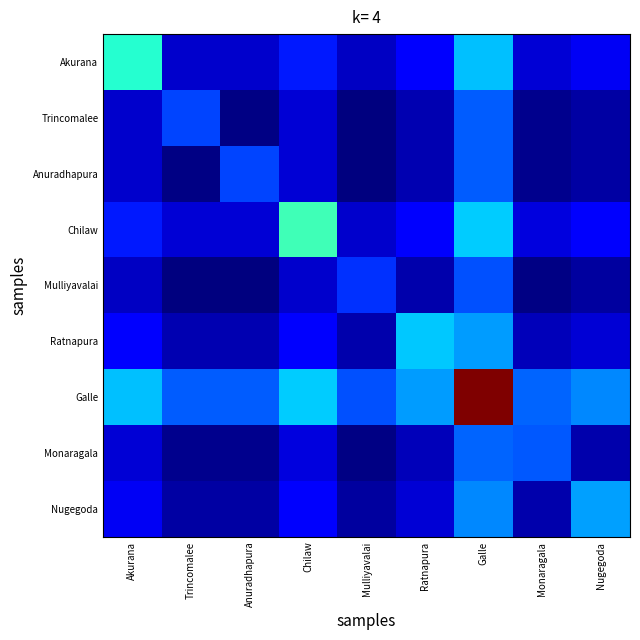

Reading left to right, list all the values displayed in this chart.

Akurana: Akurana=0.4	Trincomalee=0.1	Anuradhapura=0.1	Chilaw=0.2	Mulliyavalai=0.1	Ratnapura=0.1	Galle=0.3	Monaragala=0.1	Nugegoda=0.1
Trincomalee: Akurana=0.1	Trincomalee=0.2	Anuradhapura=0.0	Chilaw=0.1	Mulliyavalai=0.0	Ratnapura=0.0	Galle=0.2	Monaragala=0.0	Nugegoda=0.0
Anuradhapura: Akurana=0.1	Trincomalee=0.0	Anuradhapura=0.2	Chilaw=0.1	Mulliyavalai=0.0	Ratnapura=0.0	Galle=0.2	Monaragala=0.0	Nugegoda=0.0
Chilaw: Akurana=0.2	Trincomalee=0.1	Anuradhapura=0.1	Chilaw=0.4	Mulliyavalai=0.1	Ratnapura=0.1	Galle=0.3	Monaragala=0.1	Nugegoda=0.1
Mulliyavalai: Akurana=0.1	Trincomalee=0.0	Anuradhapura=0.0	Chilaw=0.1	Mulliyavalai=0.2	Ratnapura=0.0	Galle=0.2	Monaragala=0.0	Nugegoda=0.0
Ratnapura: Akurana=0.1	Trincomalee=0.0	Anuradhapura=0.0	Chilaw=0.1	Mulliyavalai=0.0	Ratnapura=0.3	Galle=0.3	Monaragala=0.1	Nugegoda=0.1
Galle: Akurana=0.3	Trincomalee=0.2	Anuradhapura=0.2	Chilaw=0.3	Mulliyavalai=0.2	Ratnapura=0.3	Galle=1.0	Monaragala=0.2	Nugegoda=0.3
Monaragala: Akurana=0.1	Trincomalee=0.0	Anuradhapura=0.0	Chilaw=0.1	Mulliyavalai=0.0	Ratnapura=0.1	Galle=0.2	Monaragala=0.2	Nugegoda=0.0
Nugegoda: Akurana=0.1	Trincomalee=0.0	Anuradhapura=0.0	Chilaw=0.1	Mulliyavalai=0.0	Ratnapura=0.1	Galle=0.3	Monaragala=0.0	Nugegoda=0.3